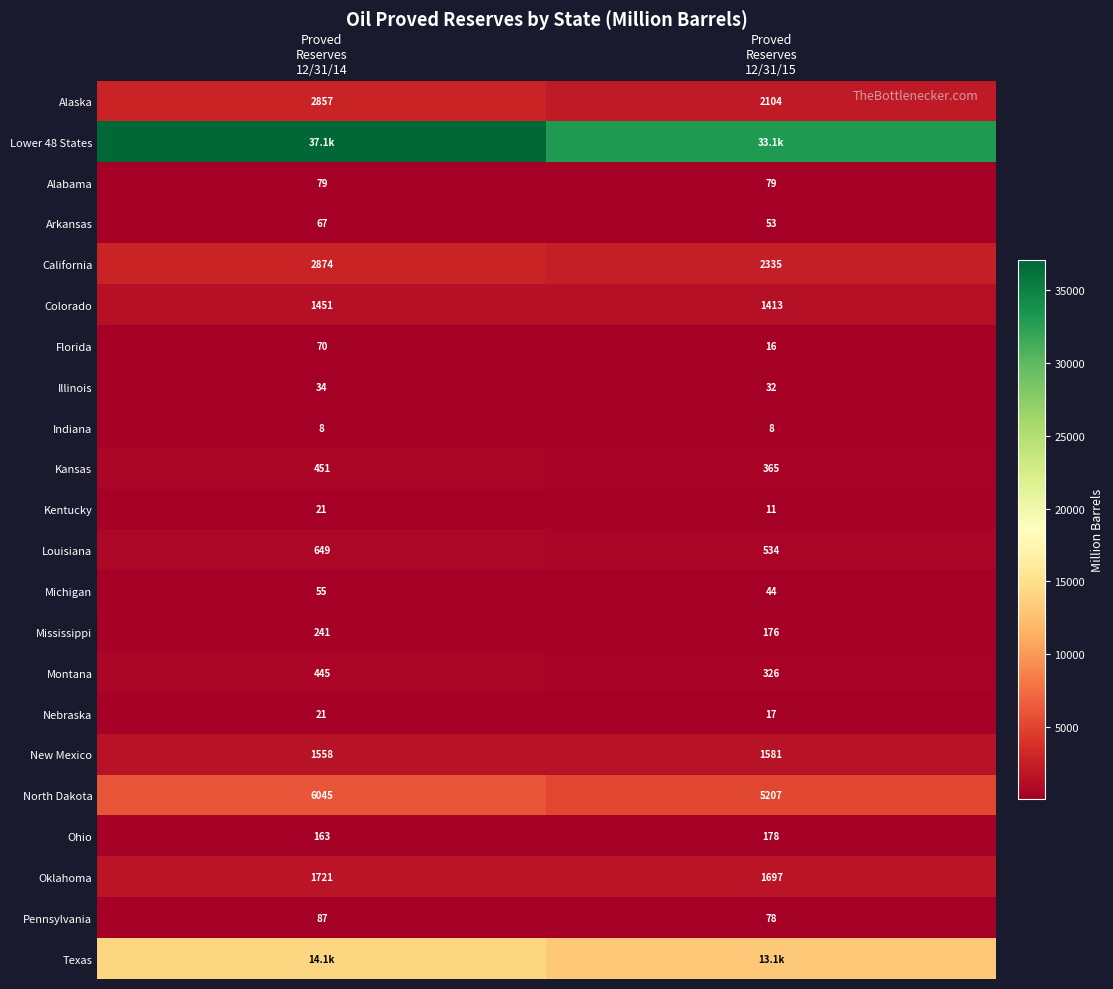

What is the difference between the maximum and minimum values in the Colorado series?

38